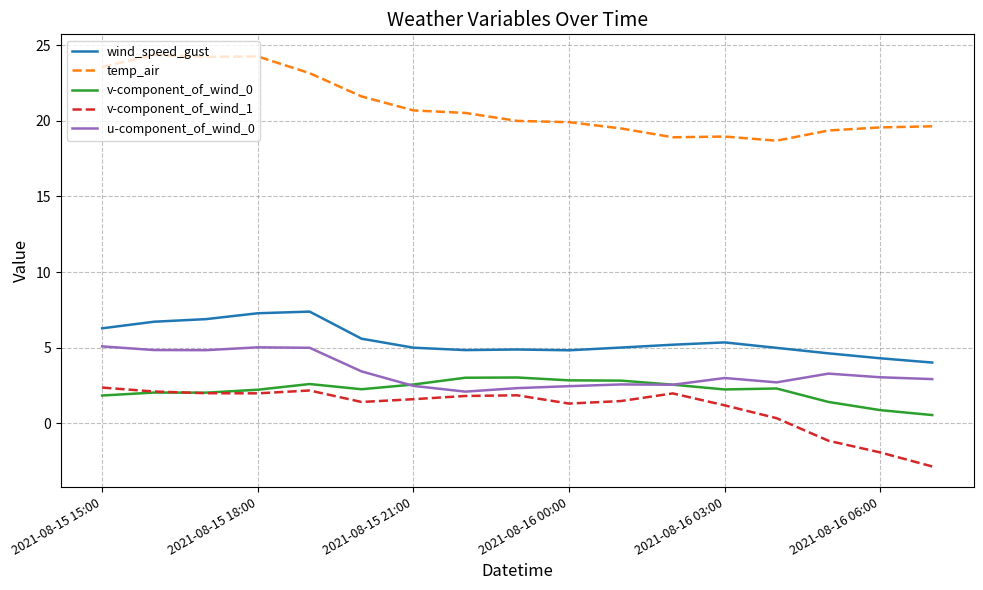

Which series has the largest total across all categories?

temp_air